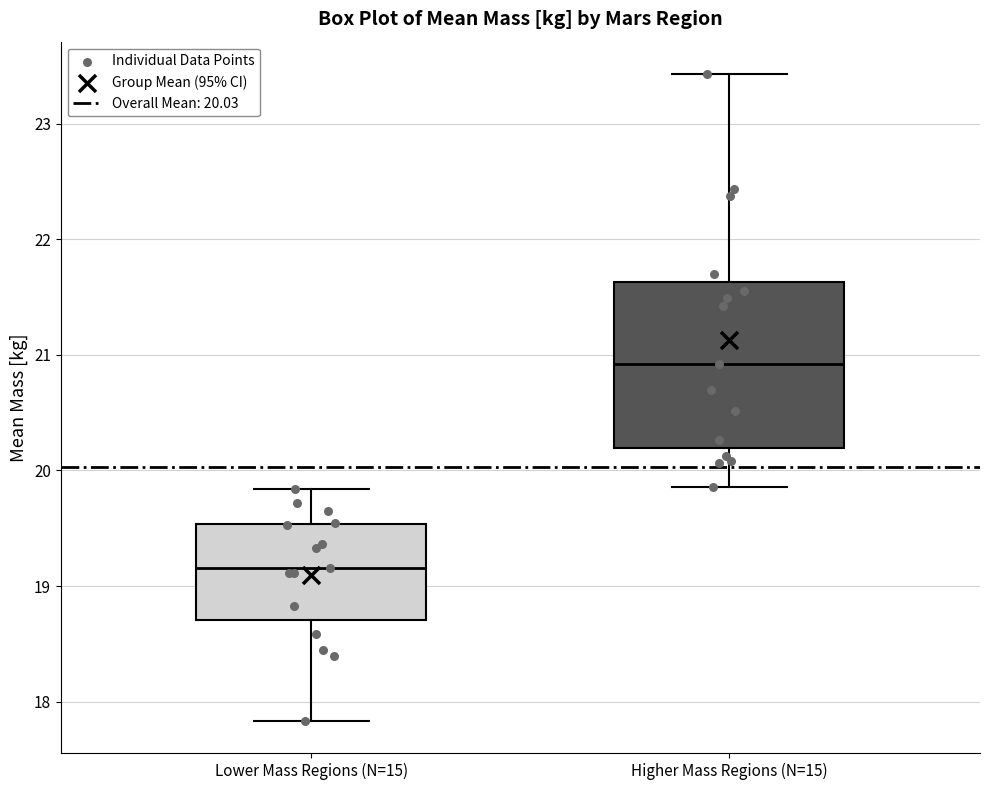

Where is the lower edge of the box for Higher Mass Regions (N=15) on the y-axis? The values are not printed on the chart, so give them approximately, as read against the axis.

20.2